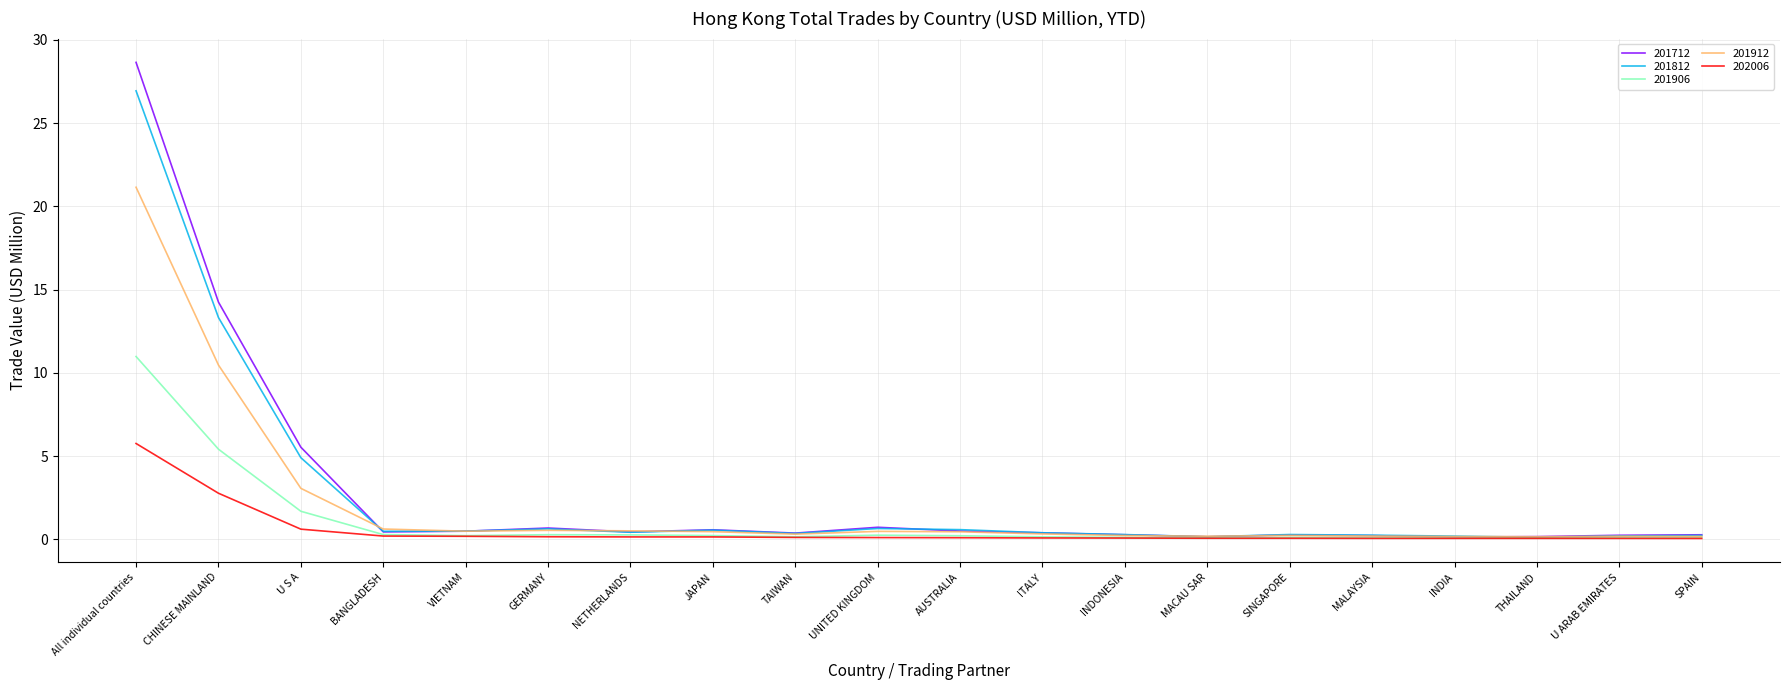

Which series has the widest spread of values?

201712